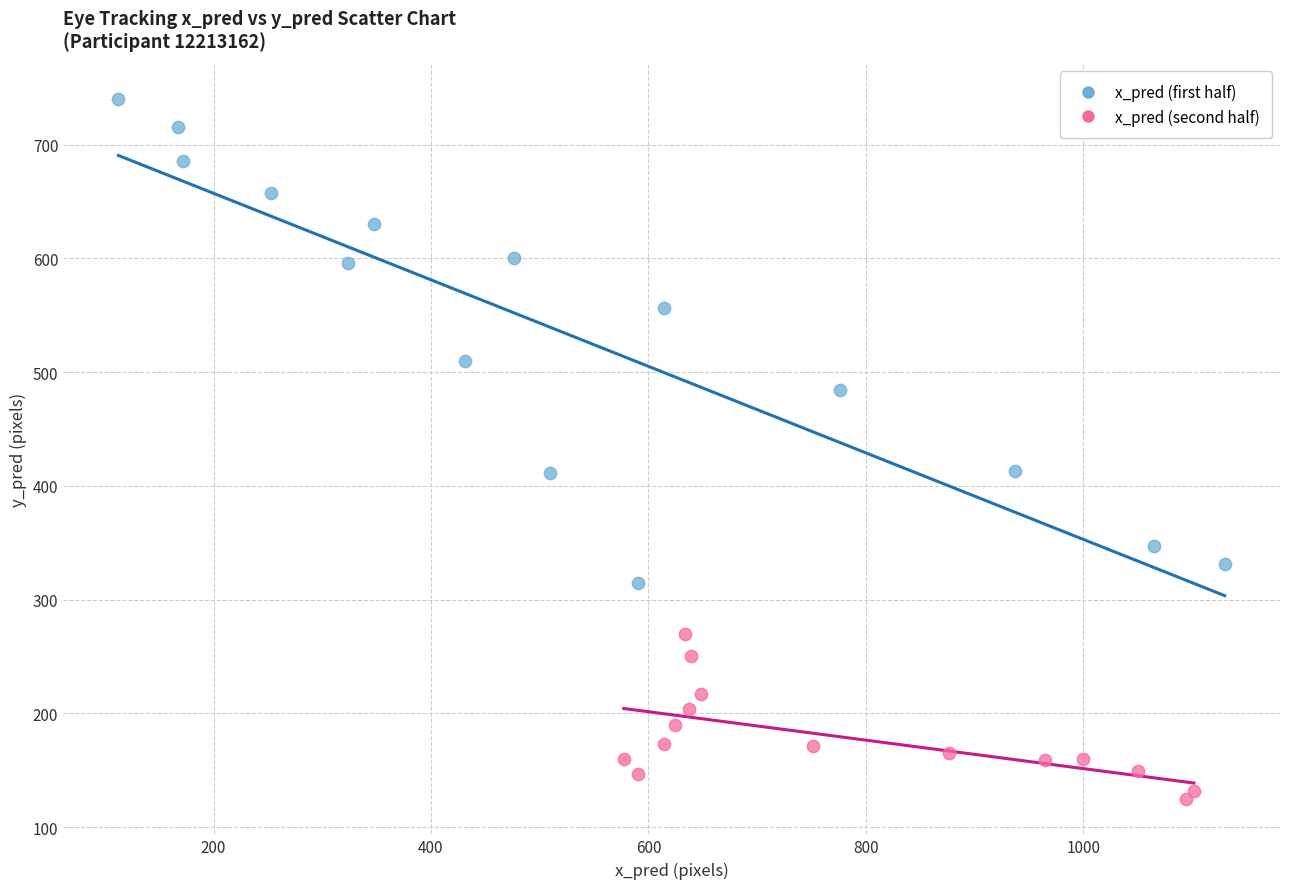

Which series contains the lowest Y value?

x_pred (second half)